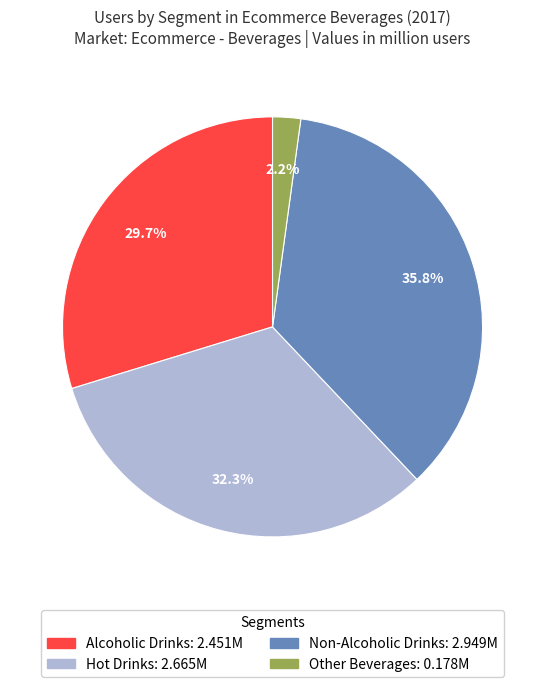

Is there a majority slice in this chart?

No